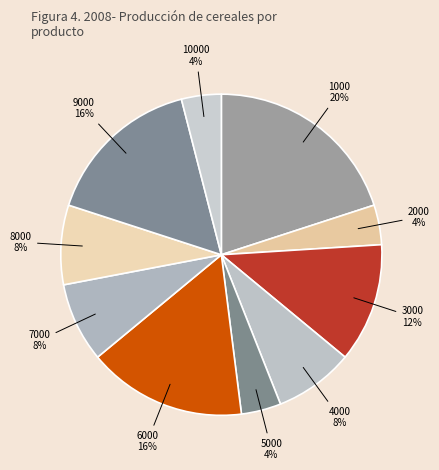

How many slices are in this pie chart?

10